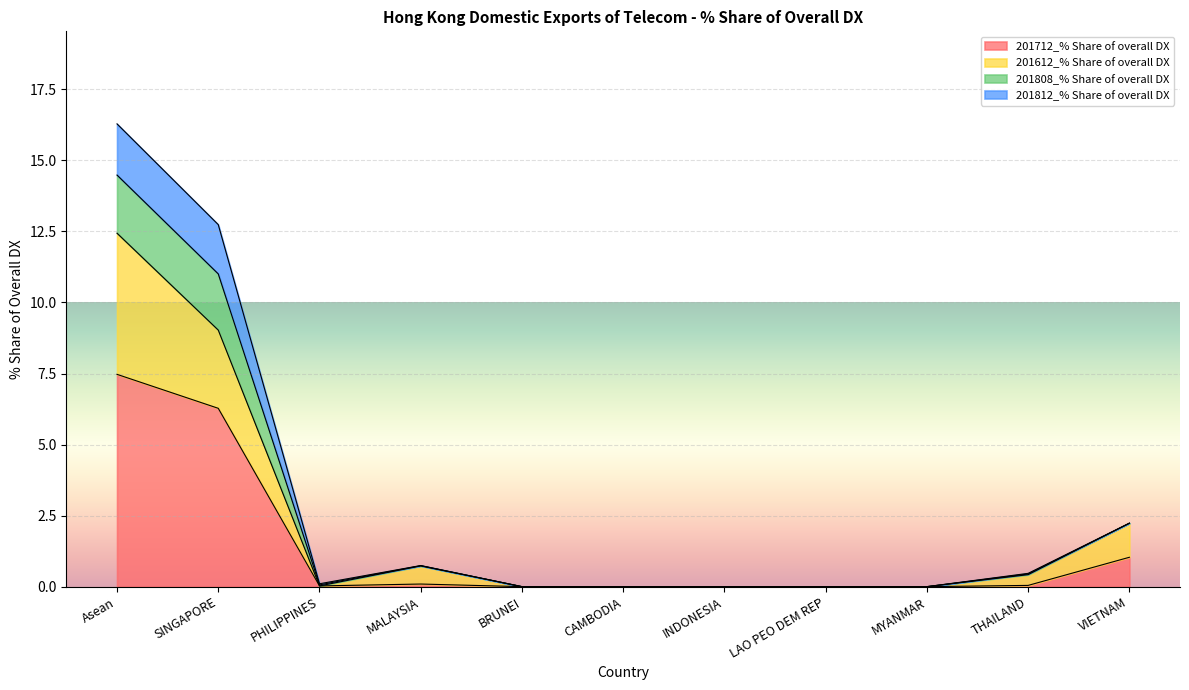

What is the value of the 201712_% Share of overall DX point at the 1st from the left?

7.5